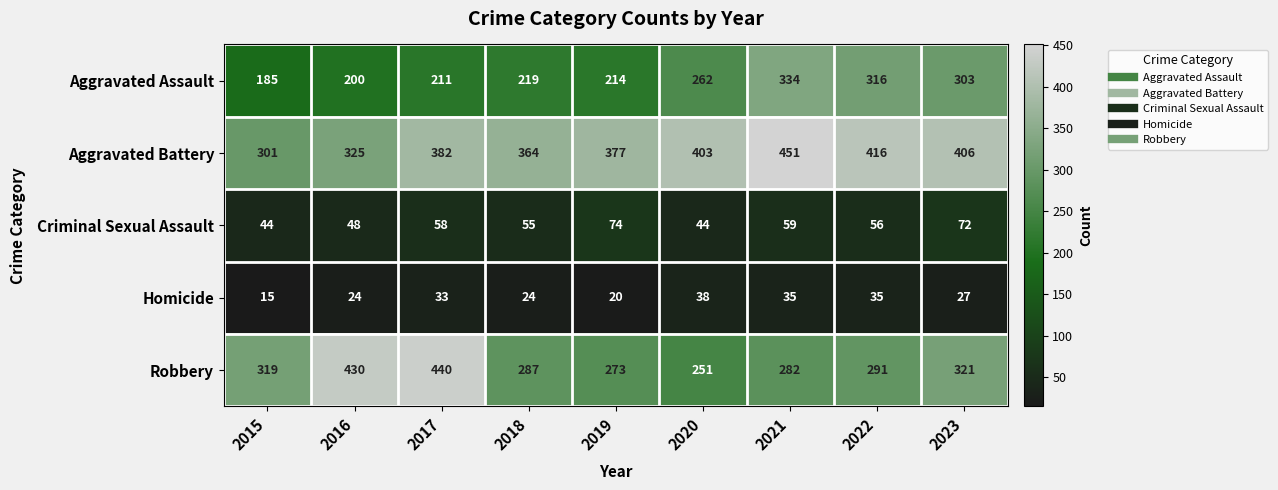

At which category is the sum across all series the highest?

2021